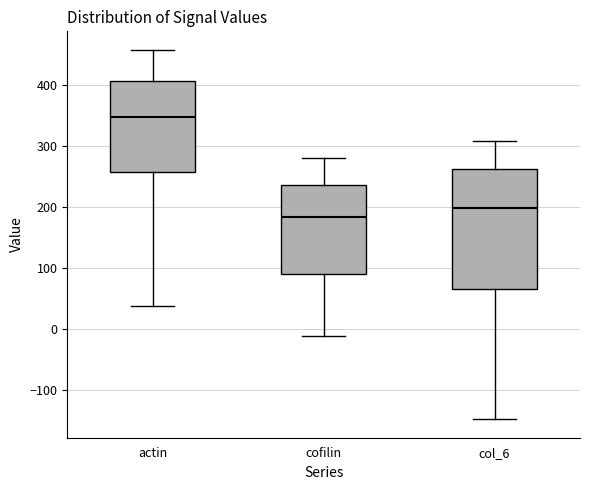

Reading left to right, read every box against the y-axis: the position of its median line, the range the box covers, and the ends of its whiskers. The values are not printed on the chart, so give them approximately, as read against the axis.

actin: median 350, box 260 to 410, whiskers 40 to 460
cofilin: median 180, box 90 to 240, whiskers -10 to 280
col_6: median 200, box 70 to 260, whiskers -150 to 310